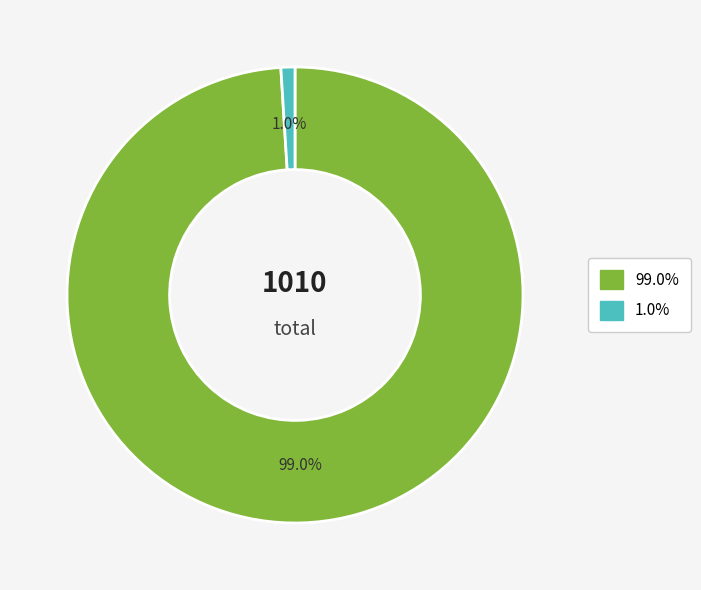

Is there any slice that represents more than half of the pie?

Yes